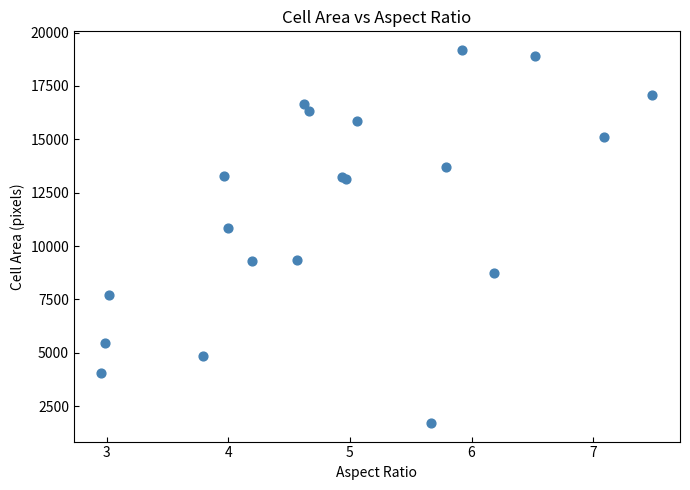

What Y value in the scatter plot is closest to 10452?

10871